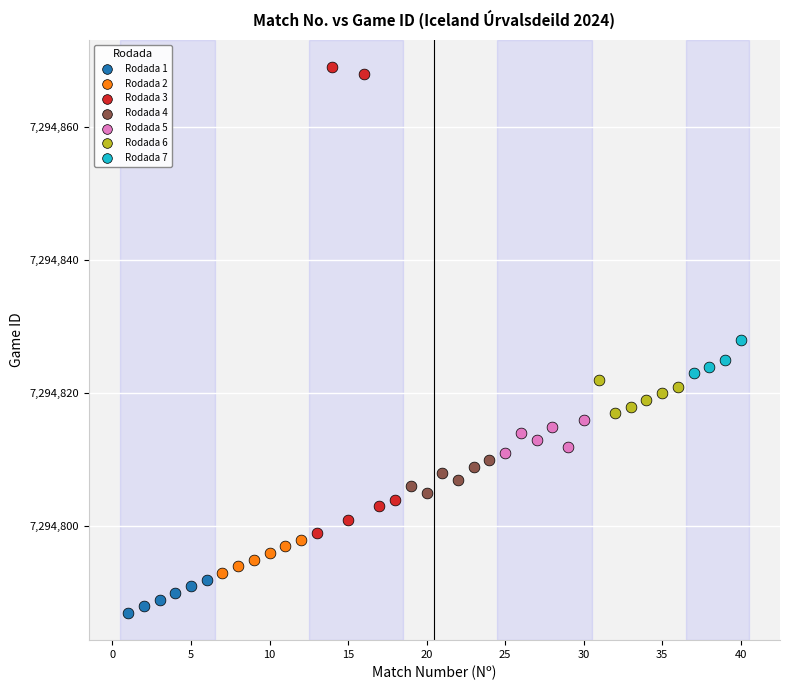

Which series contains the highest Y value?

Rodada 3